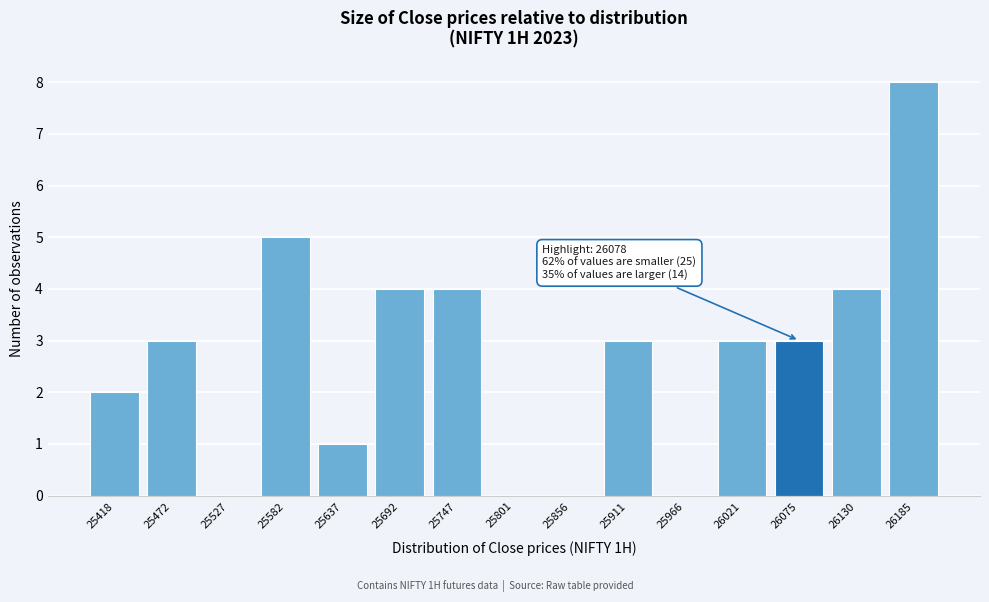

Reading right to left, what are all the values shown in this chart?

26185=8	26130=4	26075=3	26021=3	25966=0	25911=3	25856=0	25801=0	25747=4	25692=4	25637=1	25582=5	25527=0	25472=3	25418=2